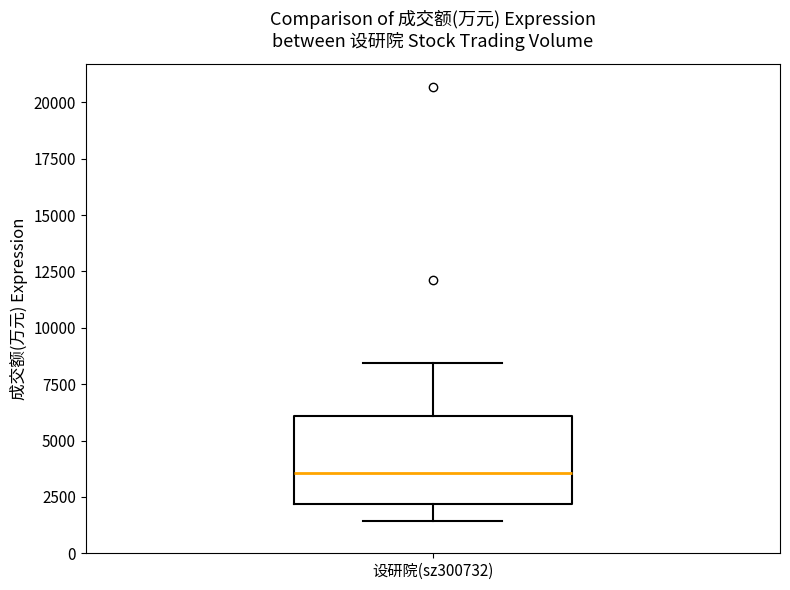

Read this box plot against the y-axis: the position of the median line, the range covered by the box, and the ends of both whiskers. The values are not printed on the chart, so give them approximately, as read against the axis.

median 3500, box 2000 to 6000, whiskers 1500 to 8500